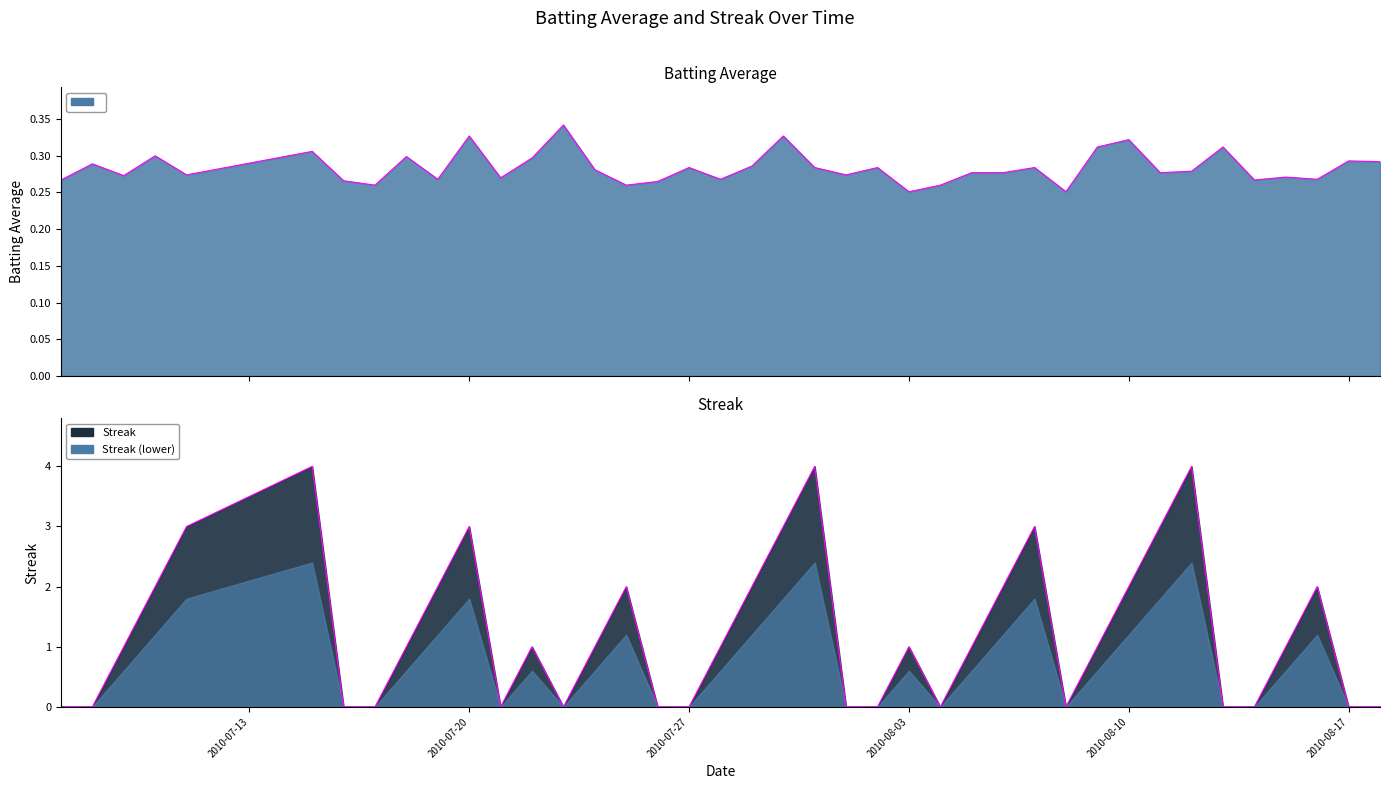

What is the label of the 12th point from the right?

2010-08-07